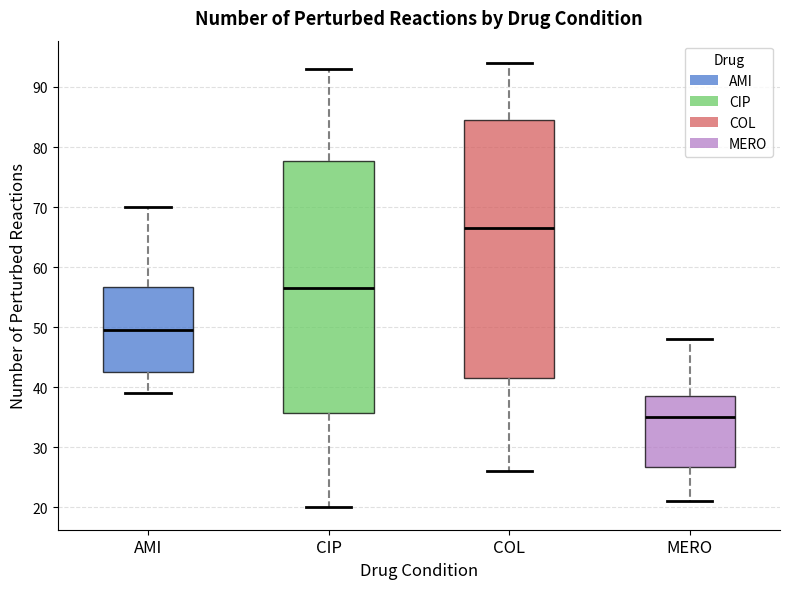

Comparing the boxes themselves (not the whiskers), which one is the tallest?

COL